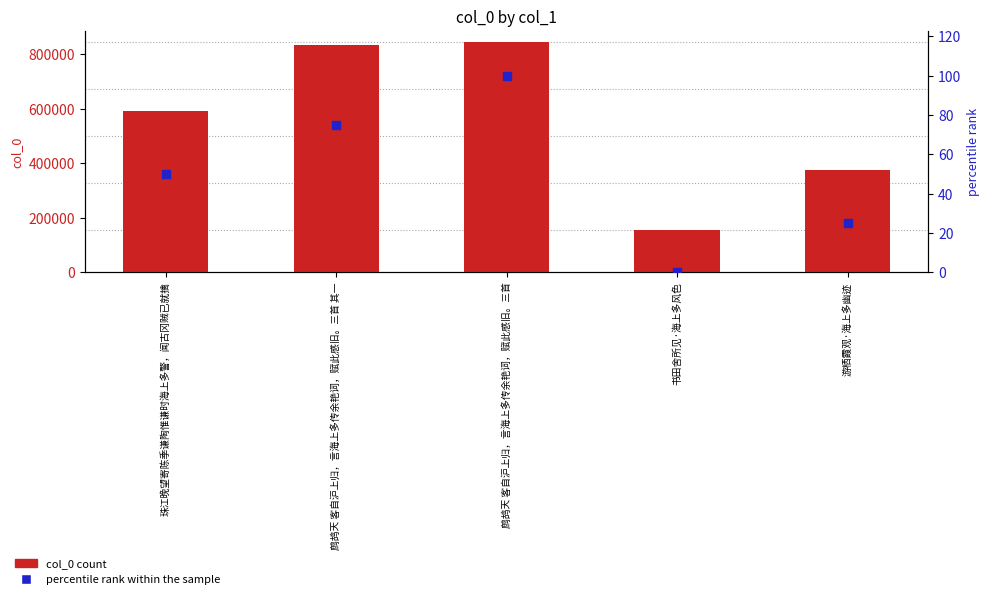

At which category is the sum across all series the highest?

鹧鸪天 客自沪上归，言海上多传余艳词，赋此感旧。三首